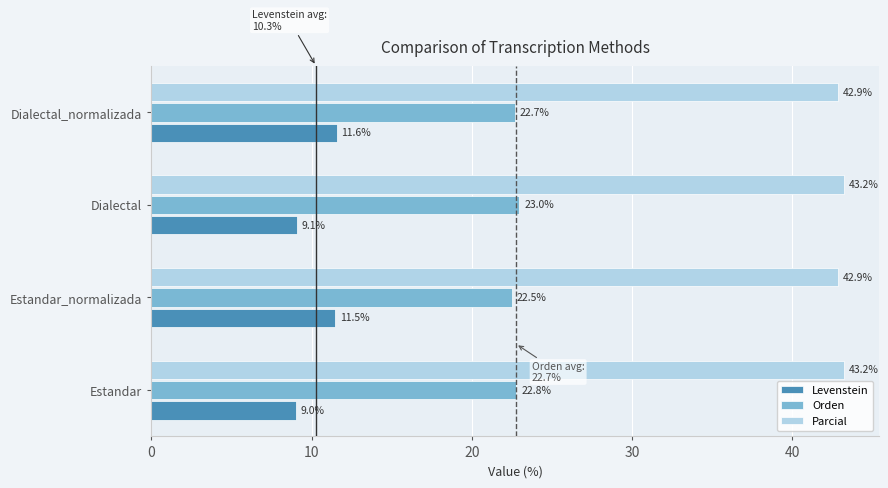

What is the average value of the Parcial series?

43.1